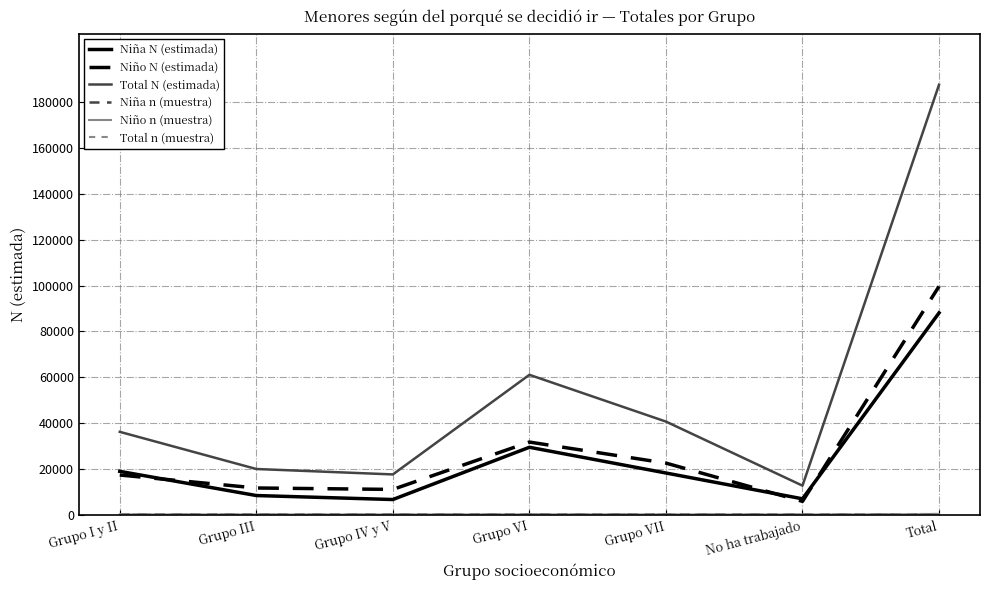

Where is Niña N (estimada) nearest to the value 47297?

Grupo VI